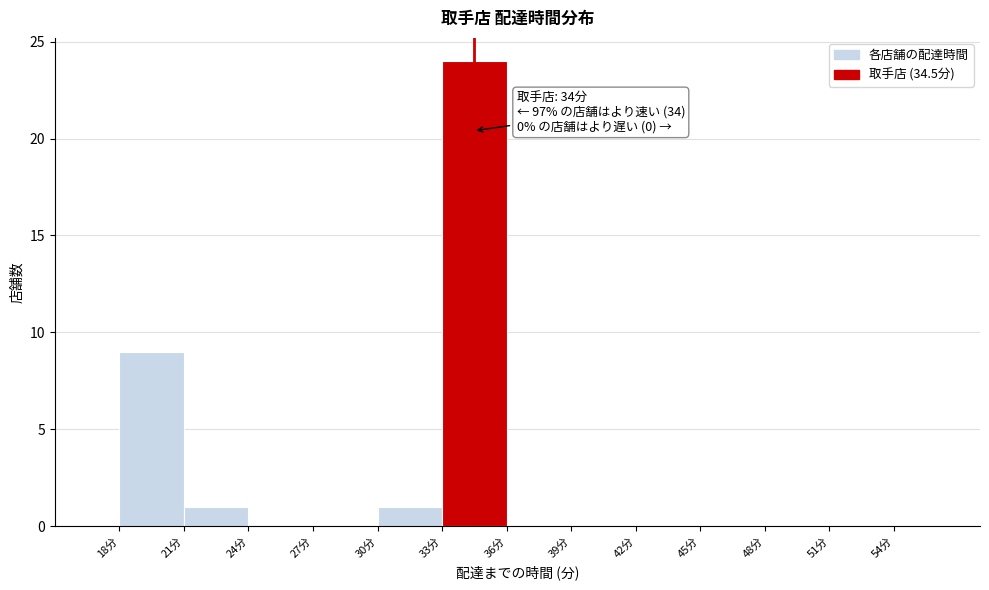

Over which range of the x-axis is the bar tallest?

33 to 36